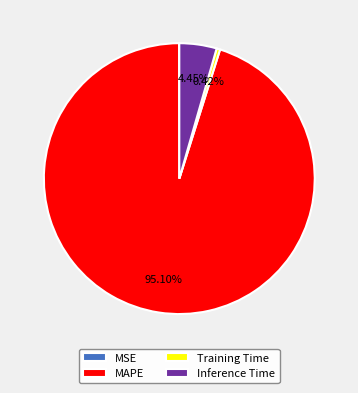

Is the sum of Training Time and Inference Time greater than half?

No